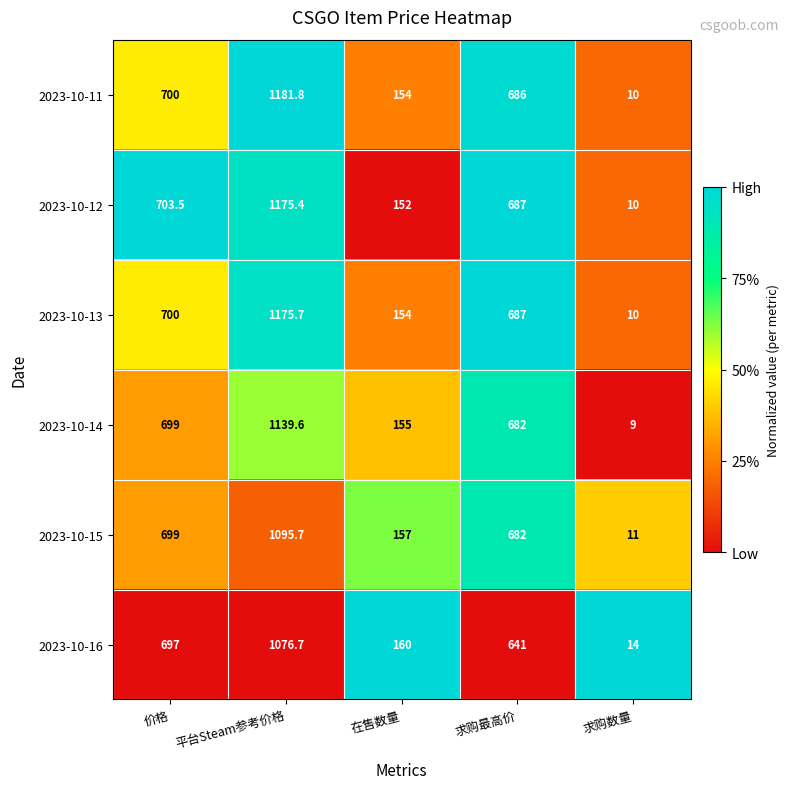

How many distinct data groups are displayed?

6